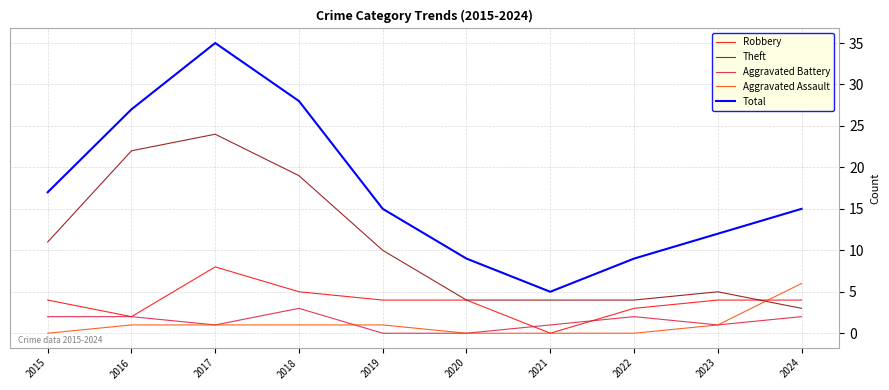

The Total series shows 12 at 2023. True or false?

True